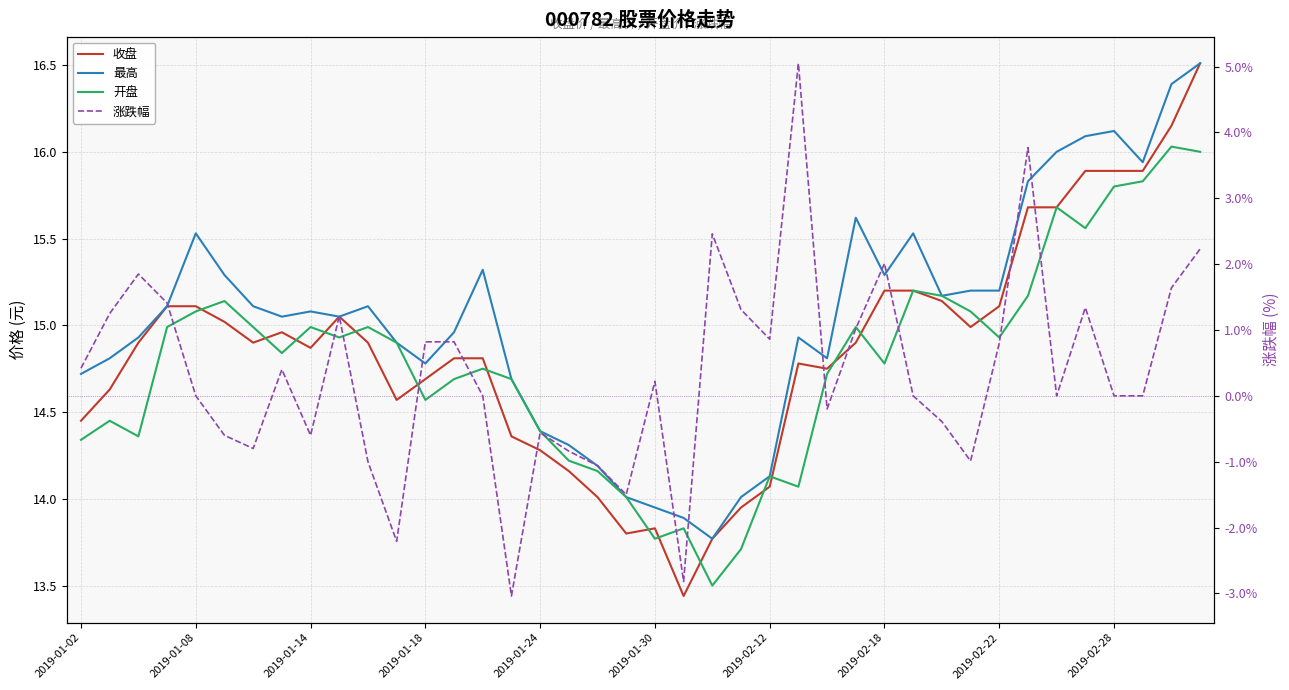

Between 18 and 27, which series saw the biggest shift?

涨跌幅